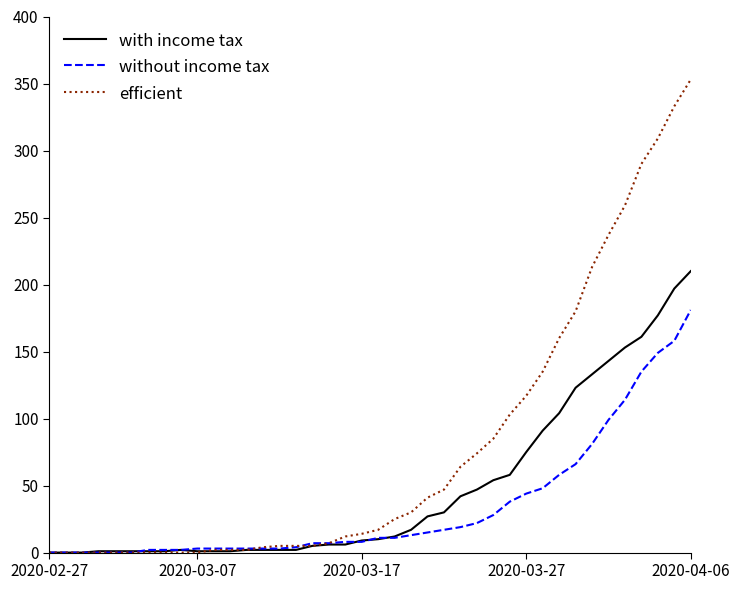

Which series has the widest spread of values?

efficient